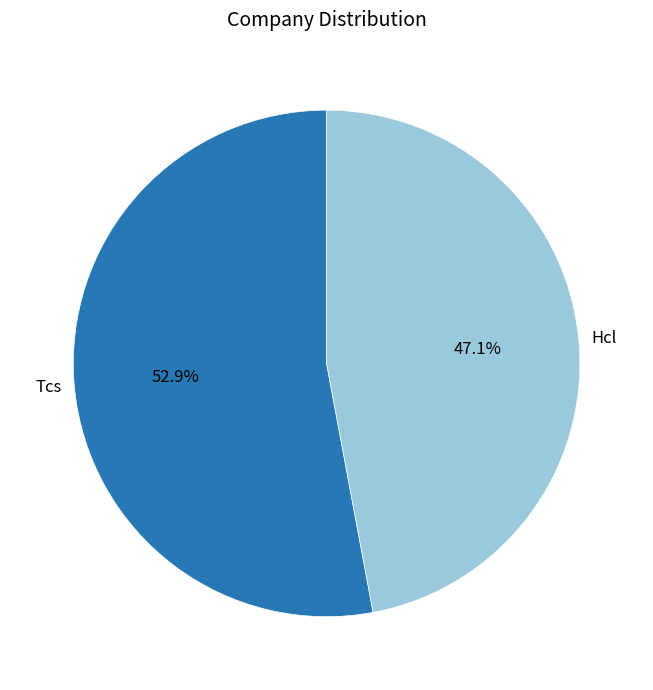

What percentage is the Hcl slice, to the nearest percent?

47%